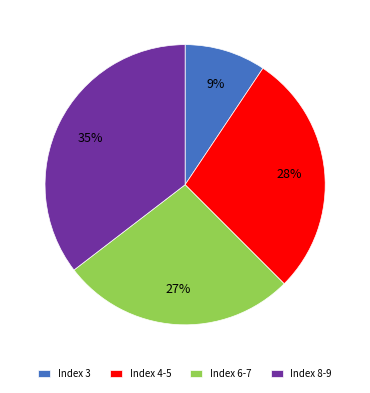

Is the sum of Index 8-9 and Index 4-5 greater than half?

Yes